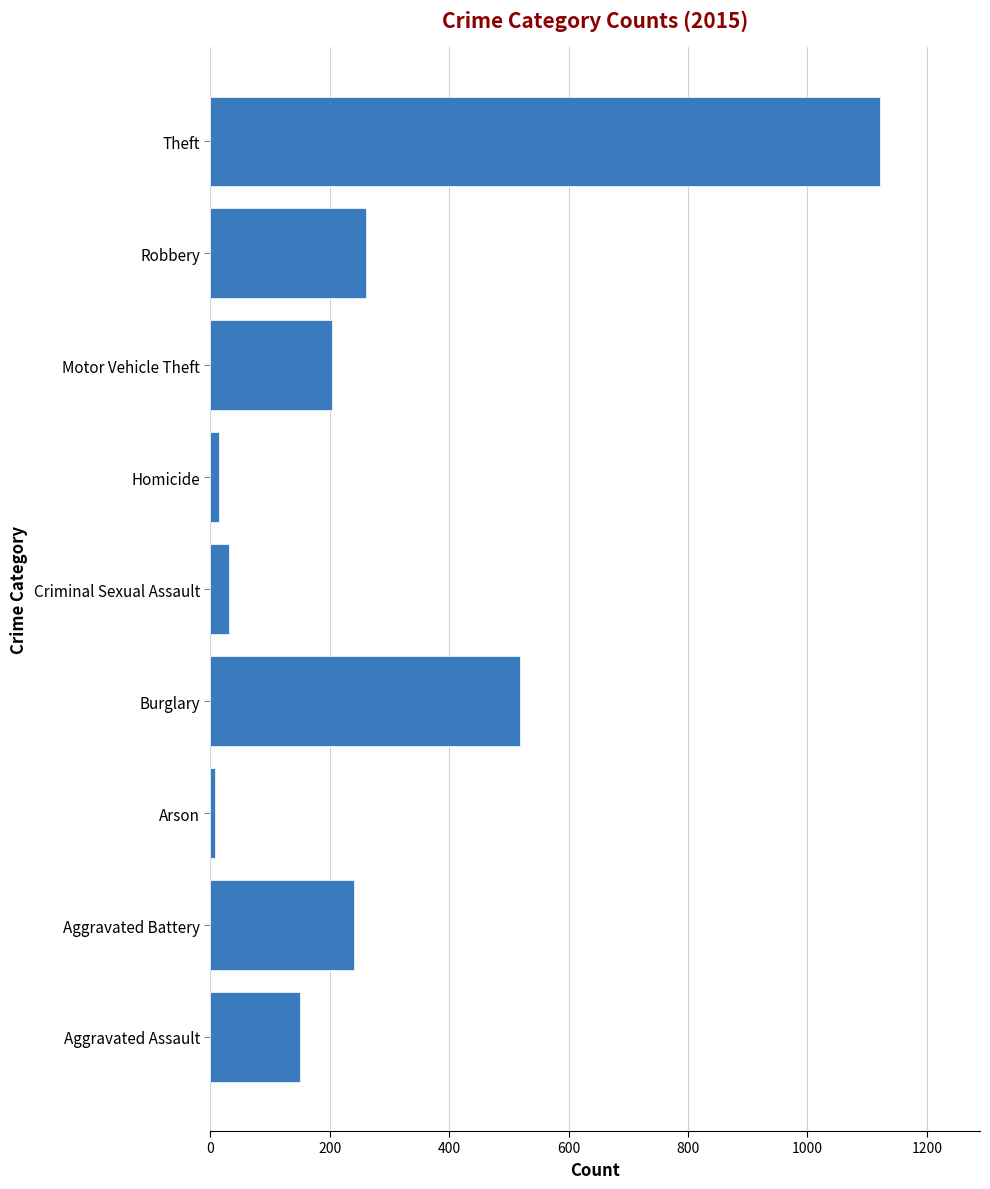

Does the chart contain any negative values?

No